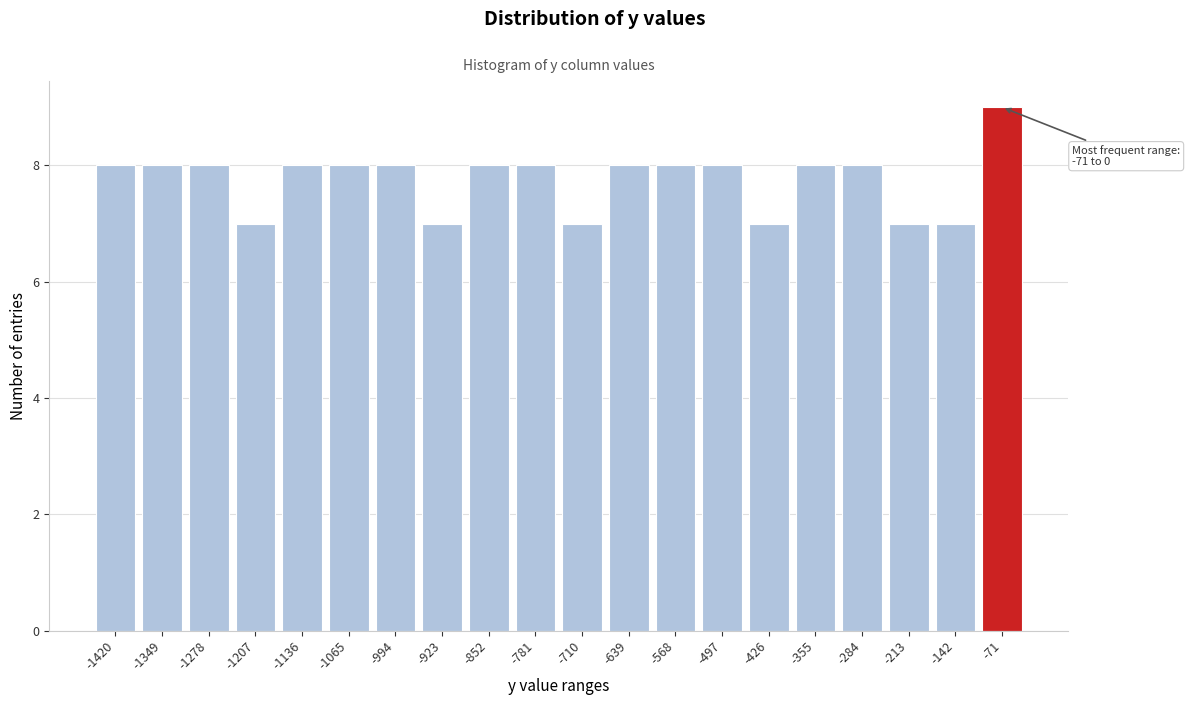

Reading left to right, what are all the values shown in this chart?

8	8	8	7	8	8	8	7	8	8	7	8	8	8	7	8	8	7	7	9